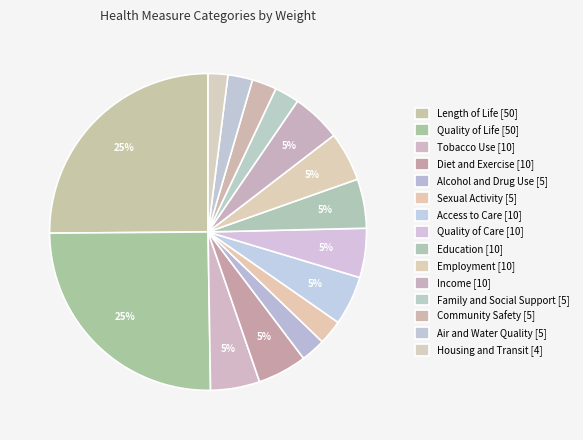

What is the smallest slice in the pie chart?

Housing and Transit